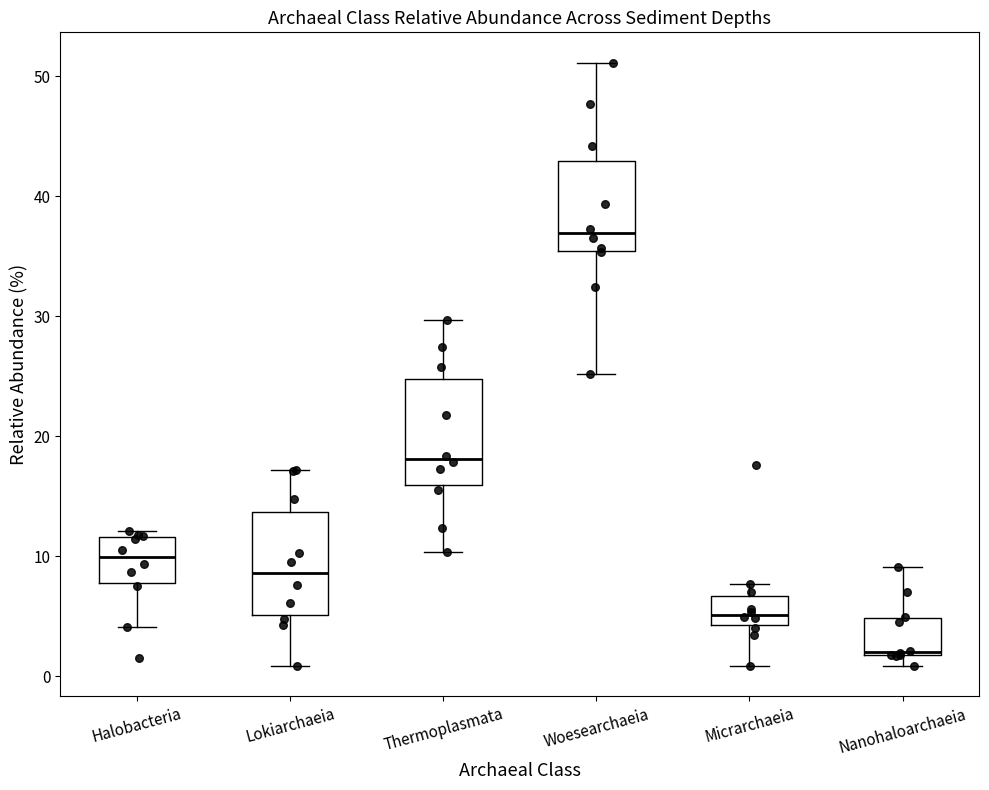

Reading left to right, read every box against the y-axis: the position of its median line, the range the box covers, and the ends of its whiskers. The values are not printed on the chart, so give them approximately, as read against the axis.

Halobacteria: median 10, box 8 to 12, whiskers 4 to 12 (just above the box's upper edge)
Lokiarchaeia: median 9, box 5 to 14, whiskers 1 to 17
Thermoplasmata: median 18, box 16 to 25, whiskers 10 to 30
Woesearchaeia: median 37, box 35 to 43, whiskers 25 to 51
Micrarchaeia: median 5, box 4 to 7, whiskers 1 to 8
Nanohaloarchaeia: median 2, box 2 to 5, whiskers 1 to 9